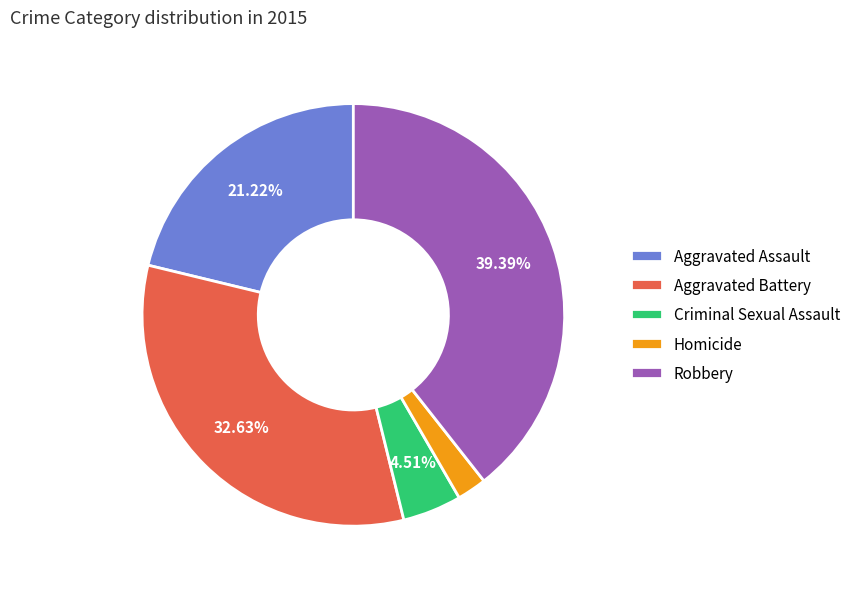

To the nearest percent, what is the average slice percentage?

20%